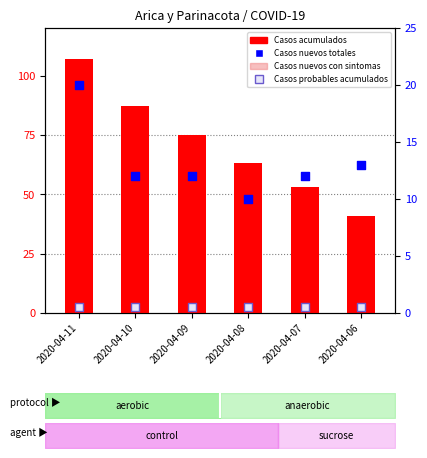

Is the value of Casos nuevos con sintomas at 2020-04-06 greater than the value of Casos probables acumulados at 2020-04-10?

Yes